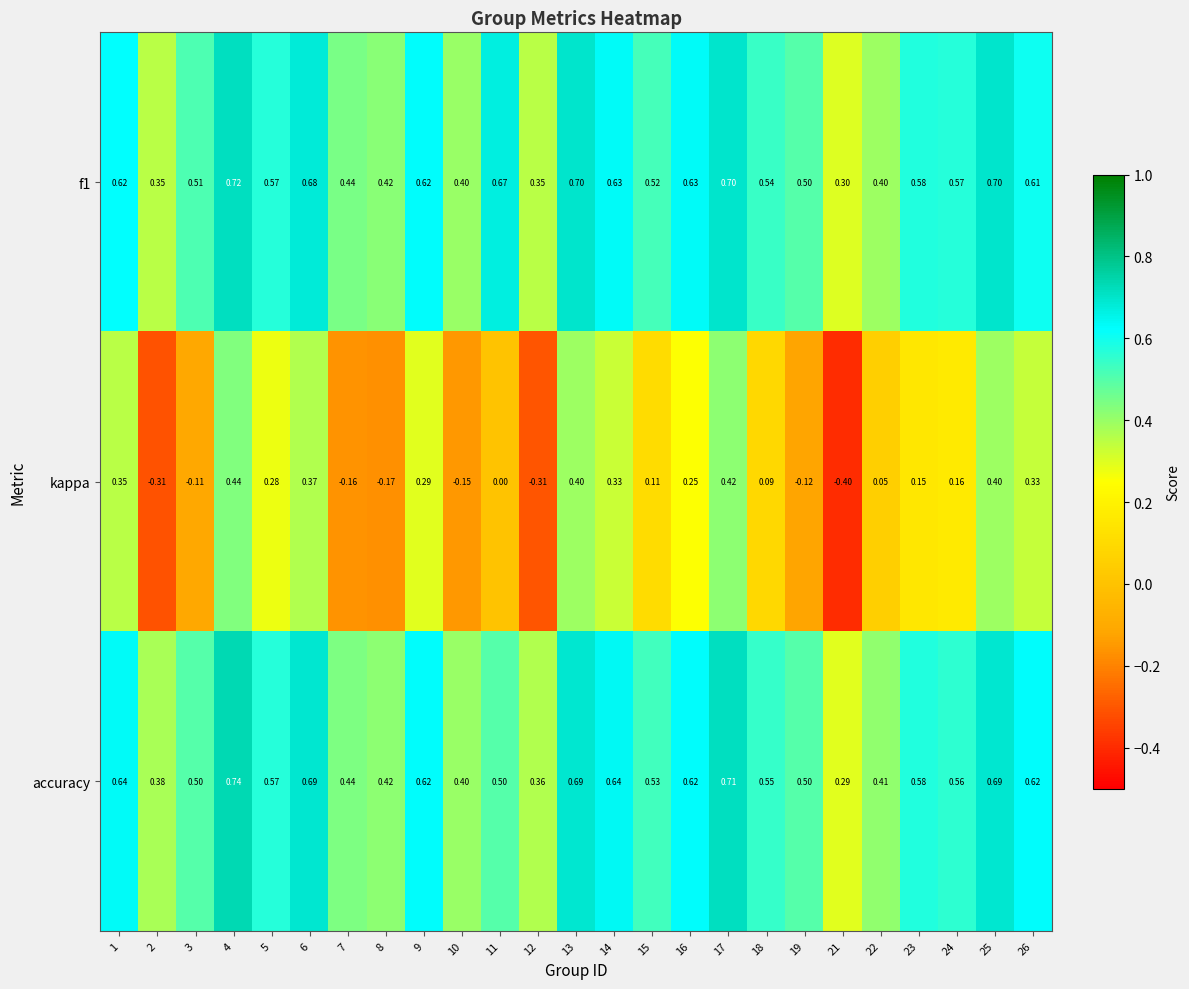

How many data points does each series have?

25